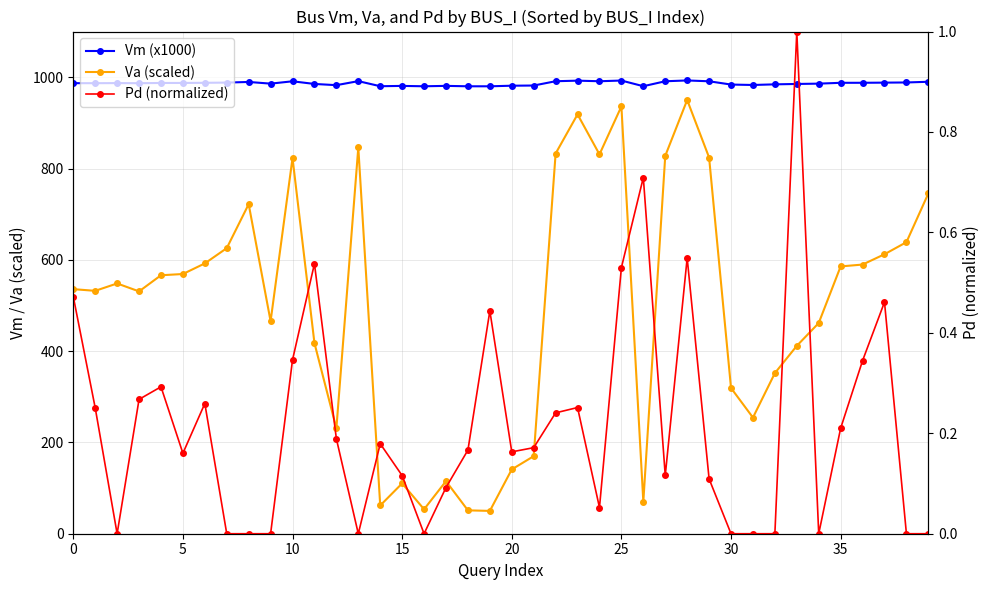

Rank the series at 25 from lowest to highest value.

Pd (normalized), Va (scaled), Vm (x1000)